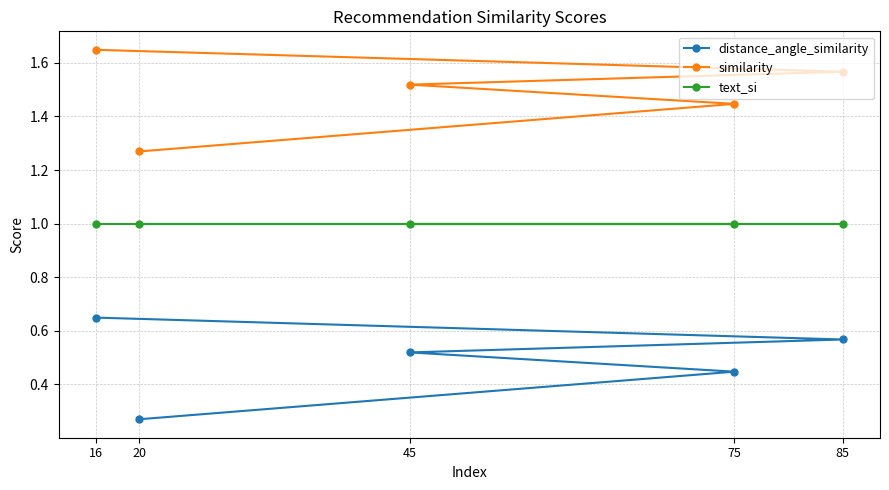

Rank the series by their maximum value, from lowest to highest.

distance_angle_similarity, text_si, similarity